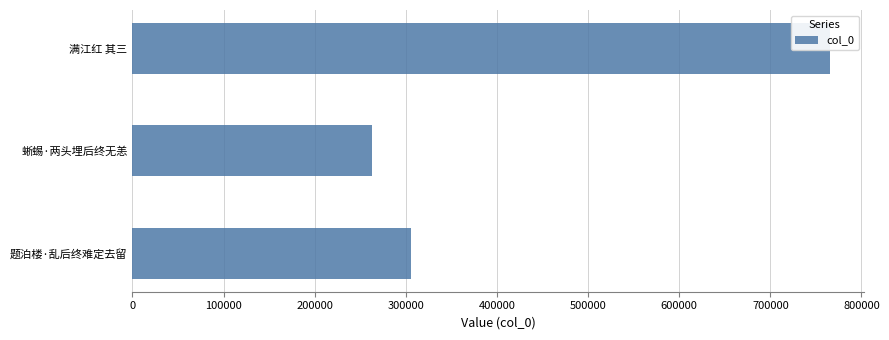

Is it true that the value at 题泊楼·乱后终难定去留 is 306072?

True